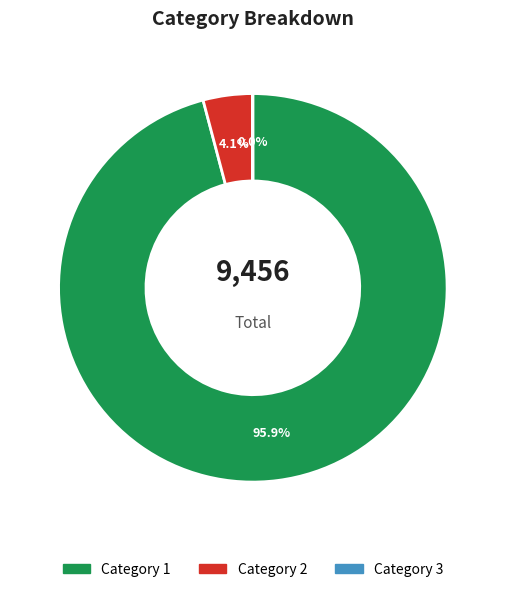

Does any single category account for the majority?

Yes